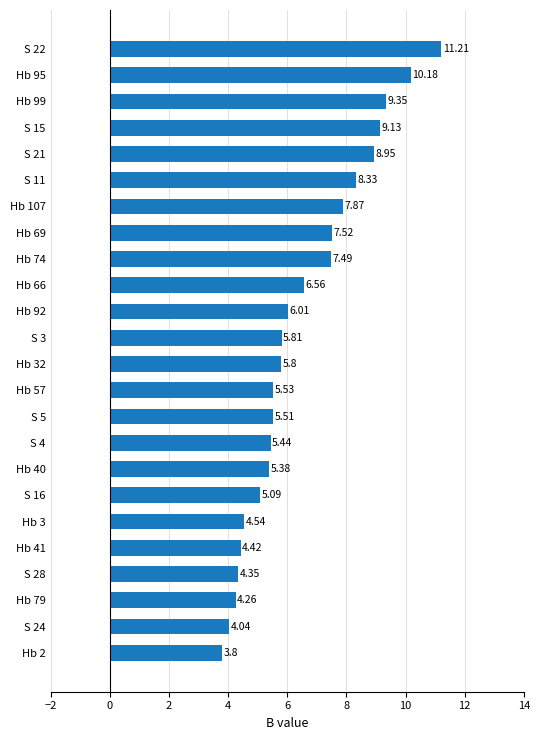

List the labels in order of value, largest first.

S 22, Hb 95, Hb 99, S 15, S 21, S 11, Hb 107, Hb 69, Hb 74, Hb 66, Hb 92, S 3, Hb 32, Hb 57, S 5, S 4, Hb 40, S 16, Hb 3, Hb 41, S 28, Hb 79, S 24, Hb 2